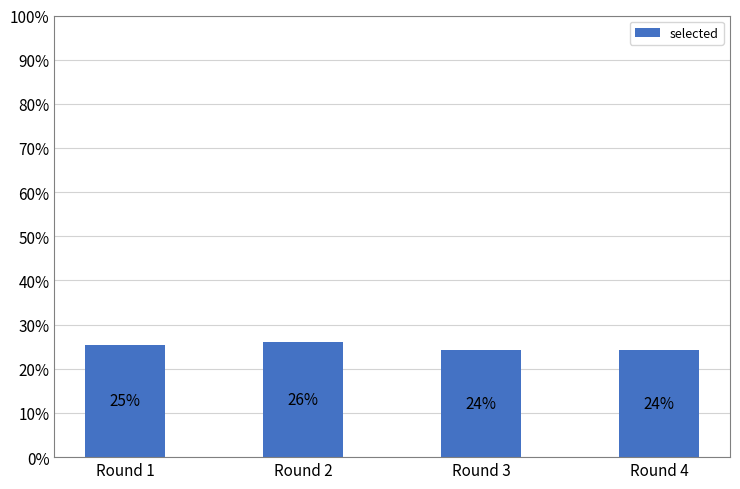

Are the bars horizontal?

No